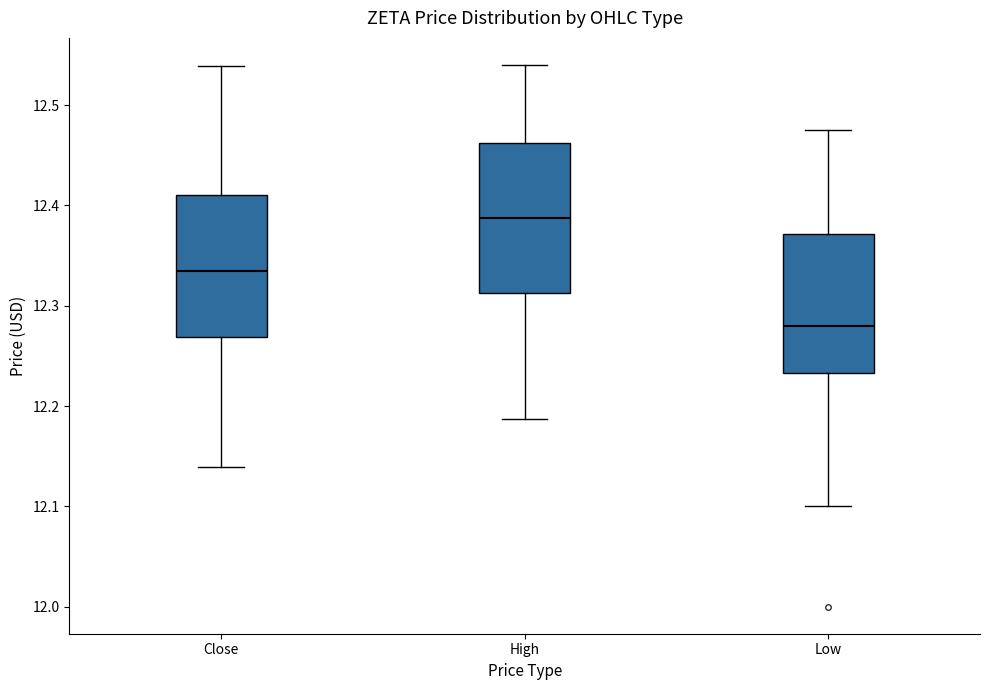

Where does the lower whisker of the box for Close end on the y-axis? The values are not printed on the chart, so give them approximately, as read against the axis.

12.14